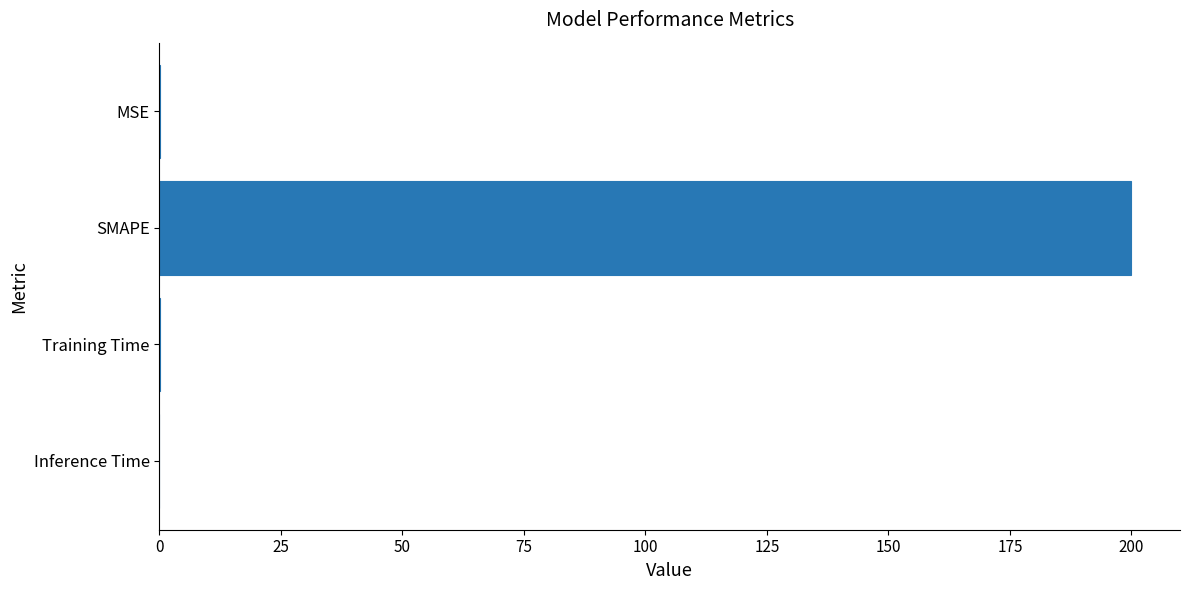

What is the sum of all values?

200.2